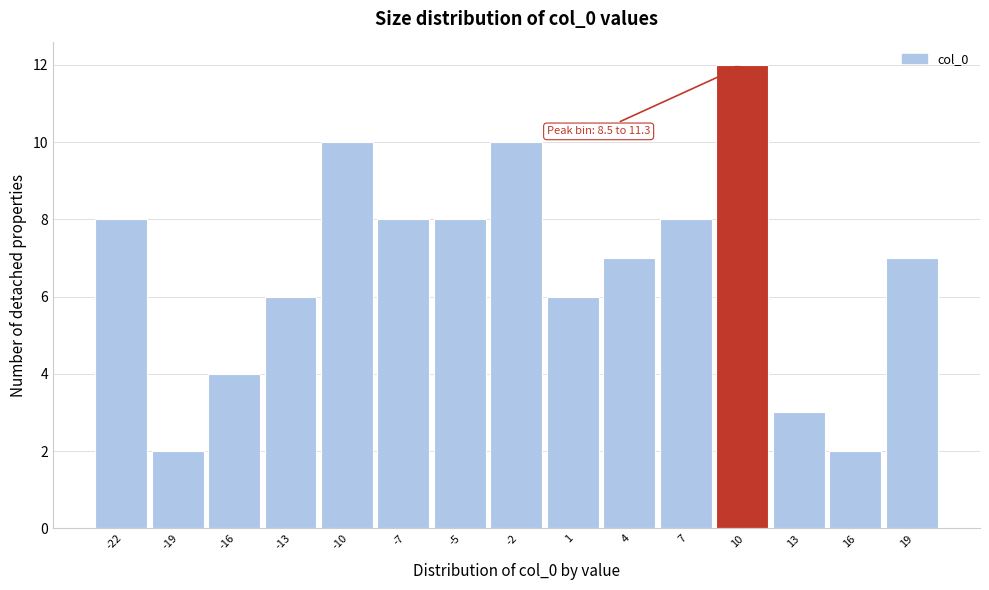

Over which range of the x-axis is the bar tallest?

8.5 to 11.5